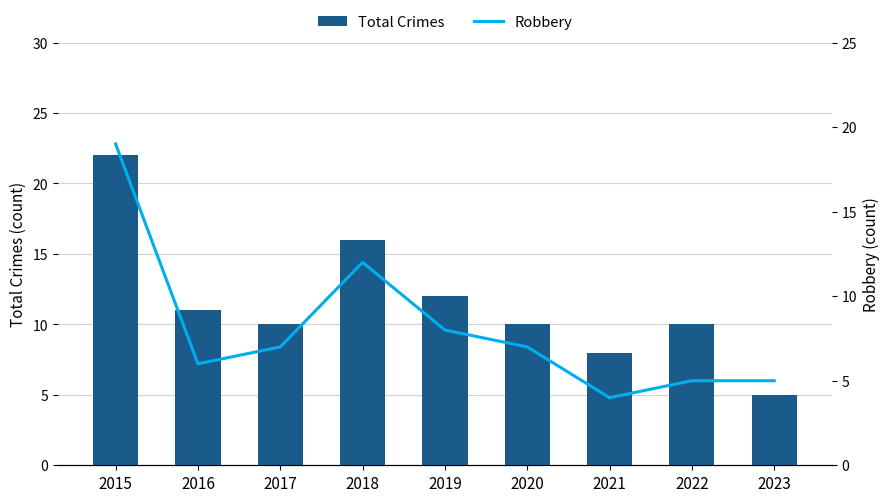

Which category has the lowest value across all series?

2021